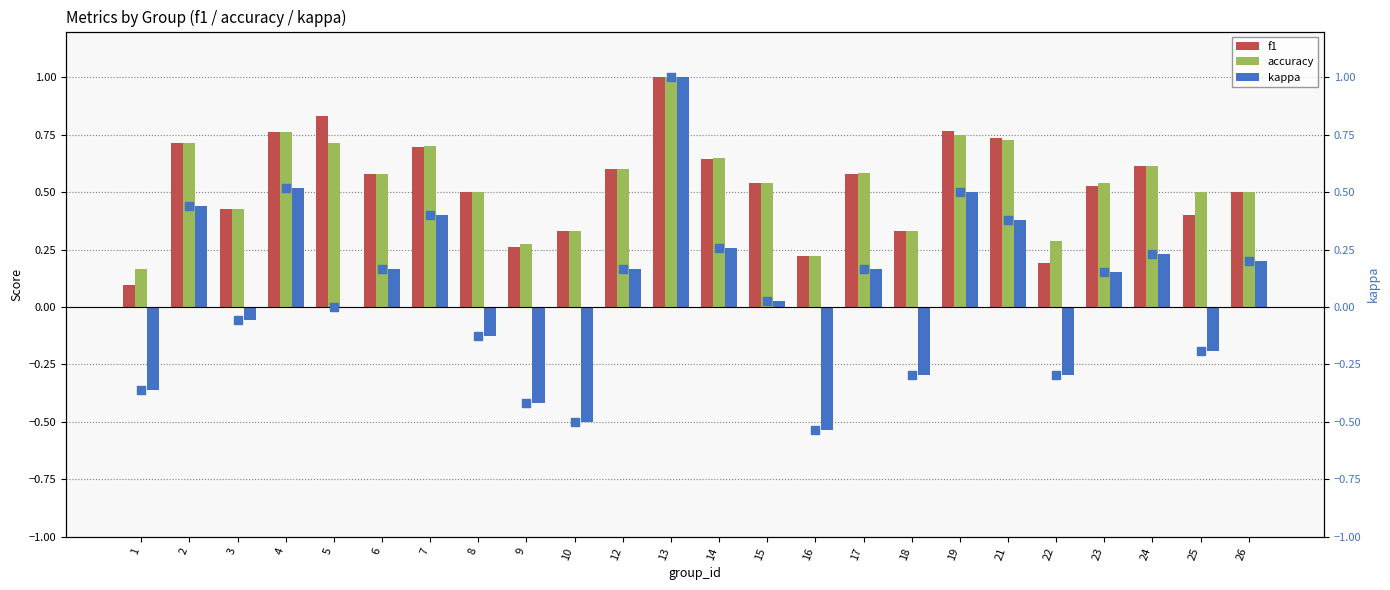

At which category is the sum across all series the highest?

13